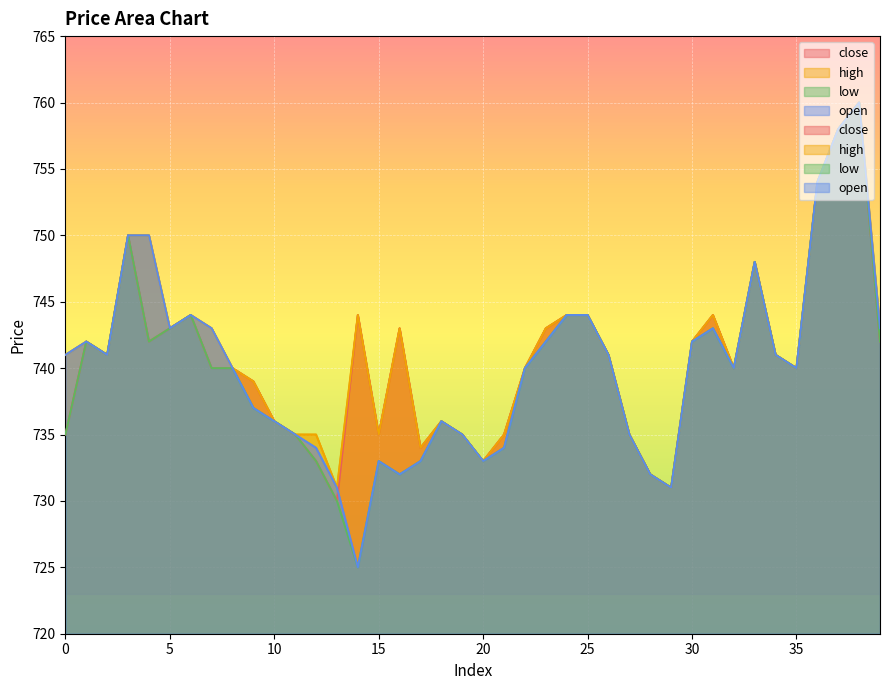

Where does the high series first go above 741?

1